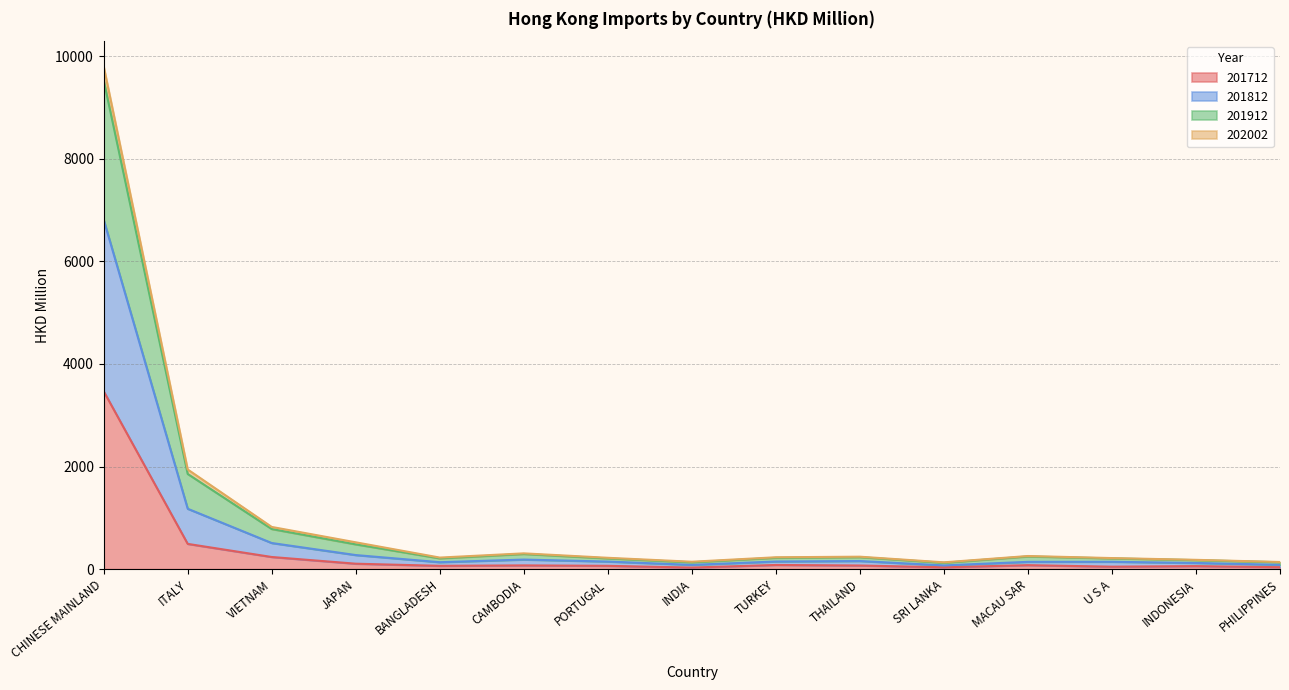

At how many categories does at least one series exceed 6233?

1